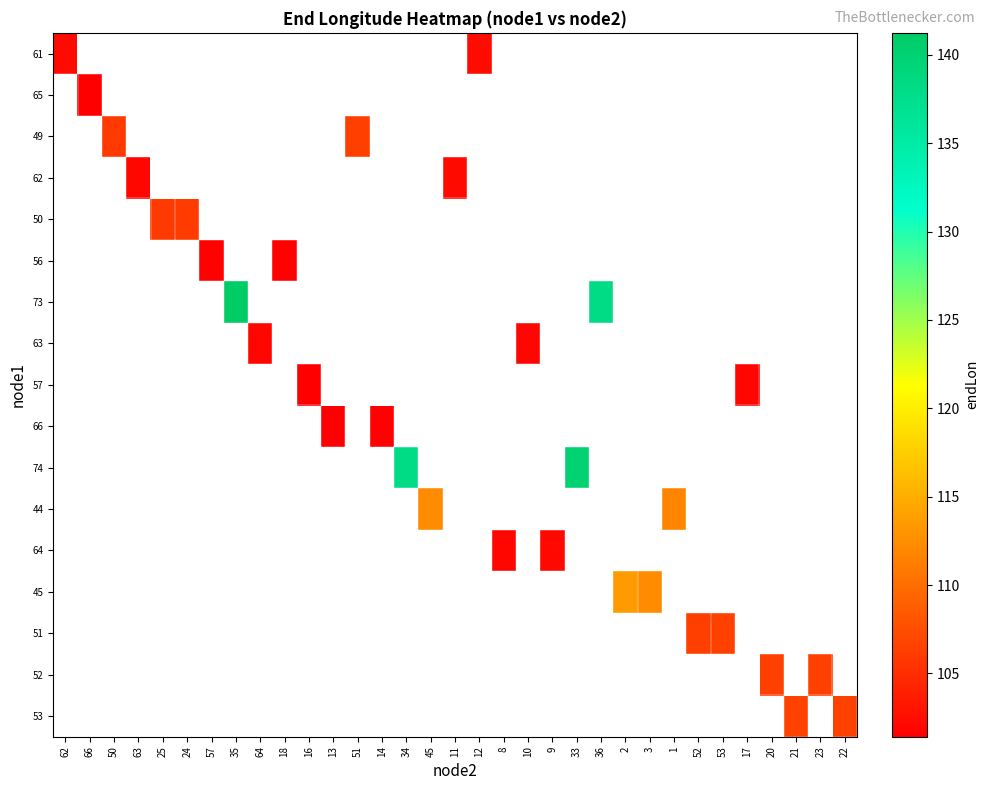

How many series are shown in this chart?

17